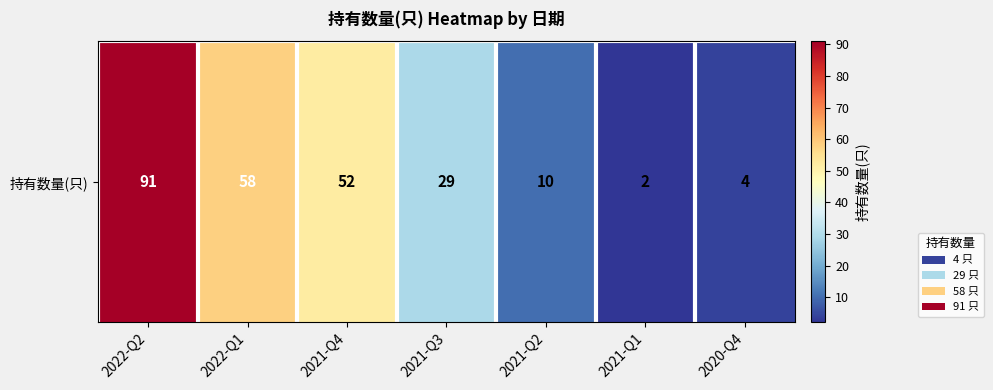

Read the value at 2022-Q1, to the nearest 5.

60